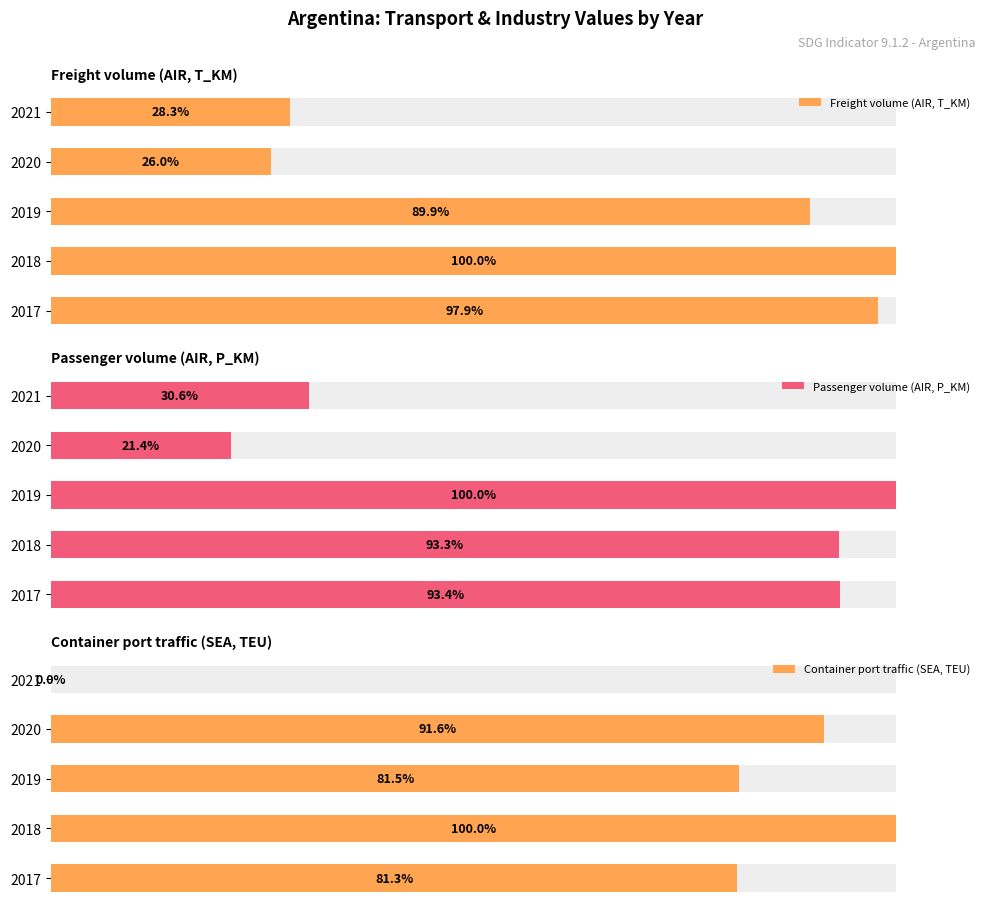

The Passenger volume (AIR, P_KM) series shows 9.2 at 2021. True or false?

False